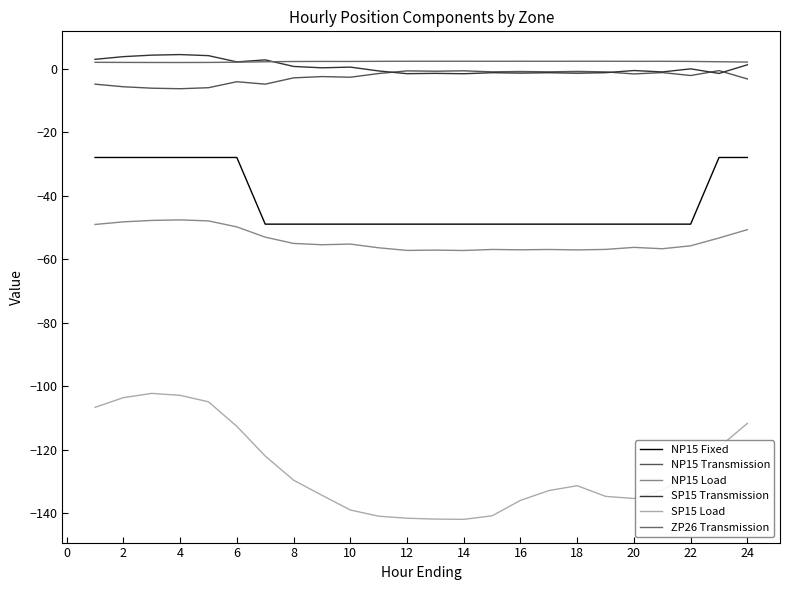

Count the number of data series in this chart.

6